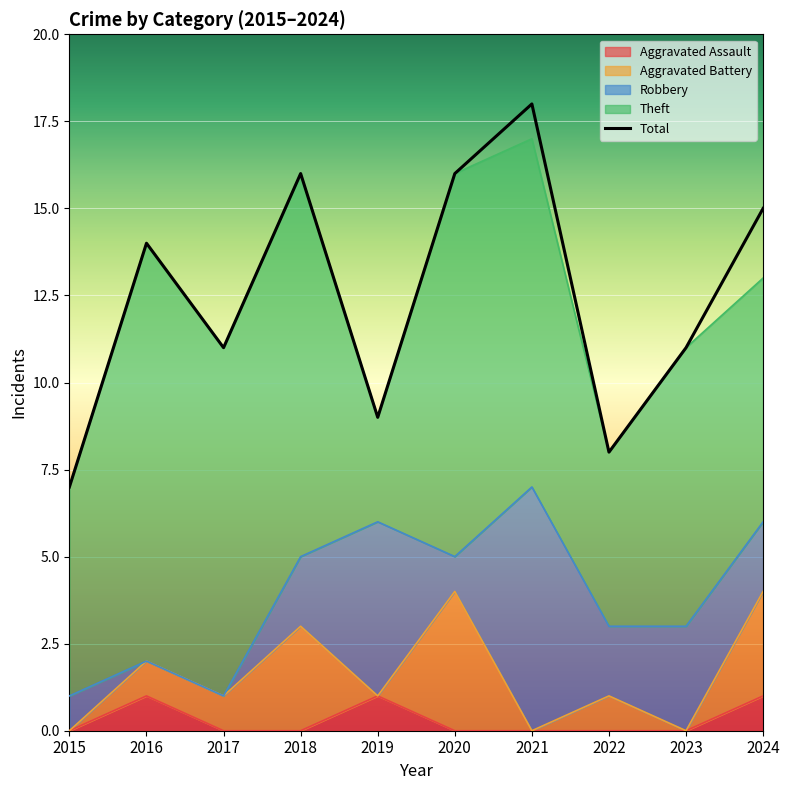

List the labels in order of value, smallest first.

2015, 2022, 2019, 2017, 2023, 2016, 2024, 2018, 2020, 2021